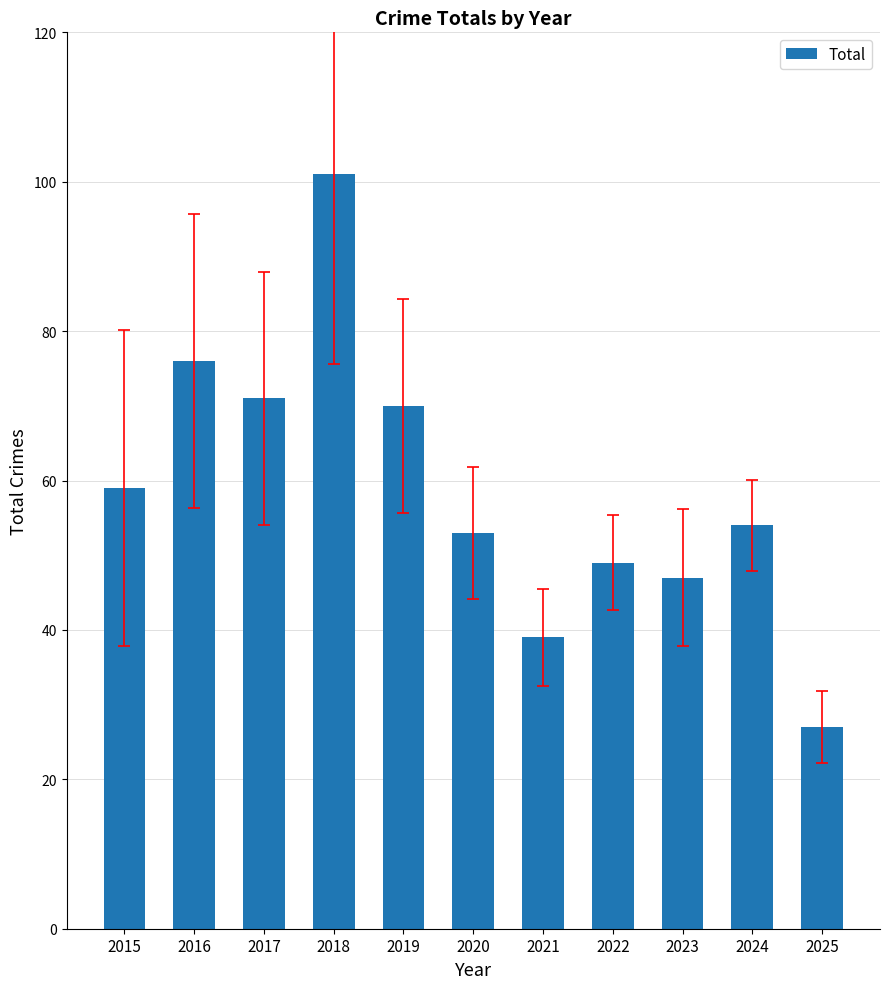

What is the difference between the second highest and minimum values?

49